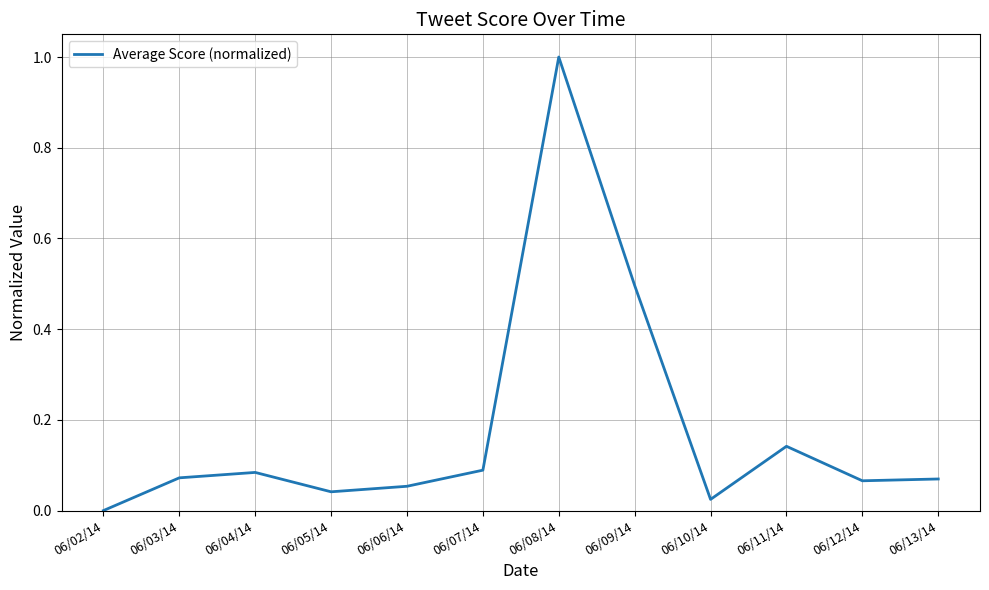

The chart shows a value of 0.6 at 06/02/14. True or false?

False